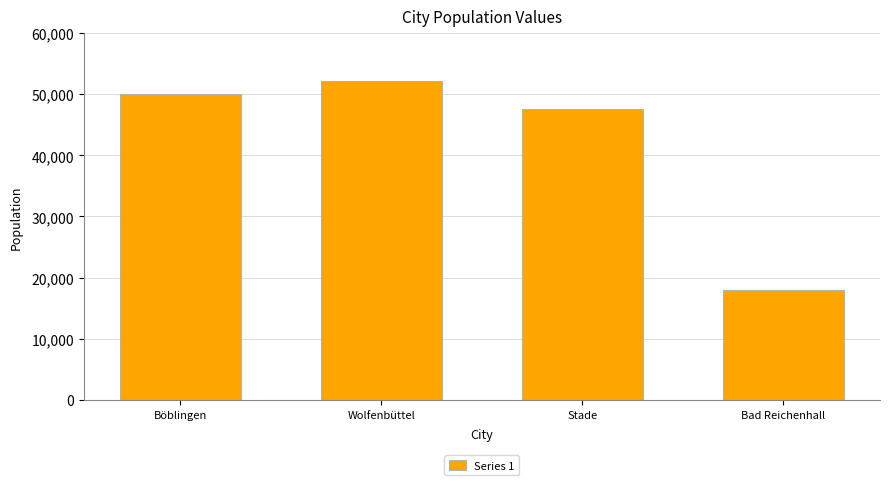

What is the difference between the second highest and second lowest values?

2502